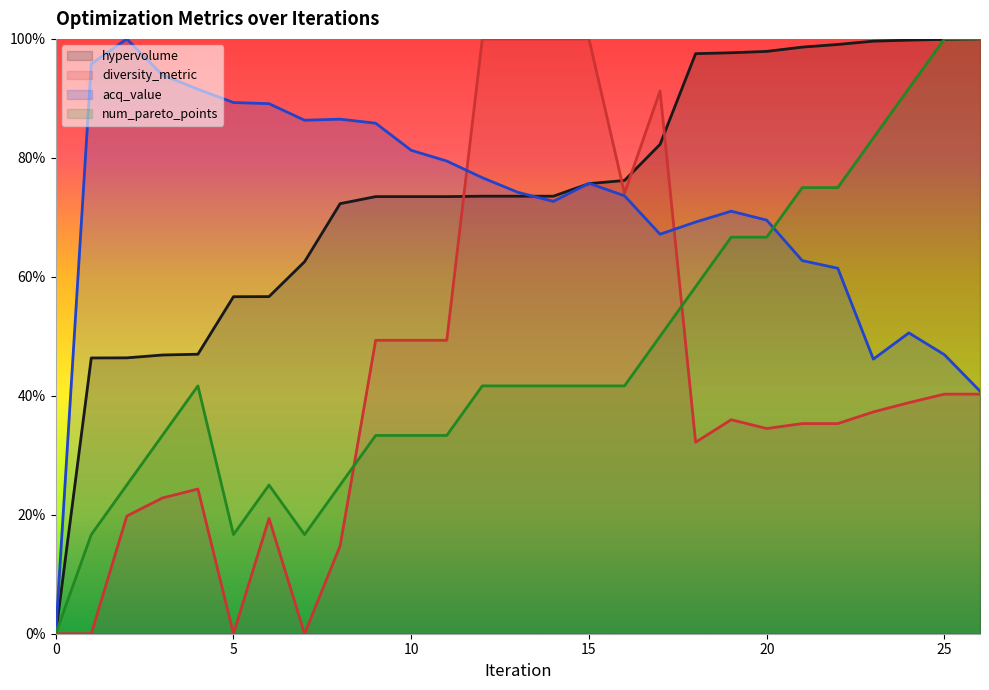

Is it true that num_pareto_points equals 0.3 at 7?

False